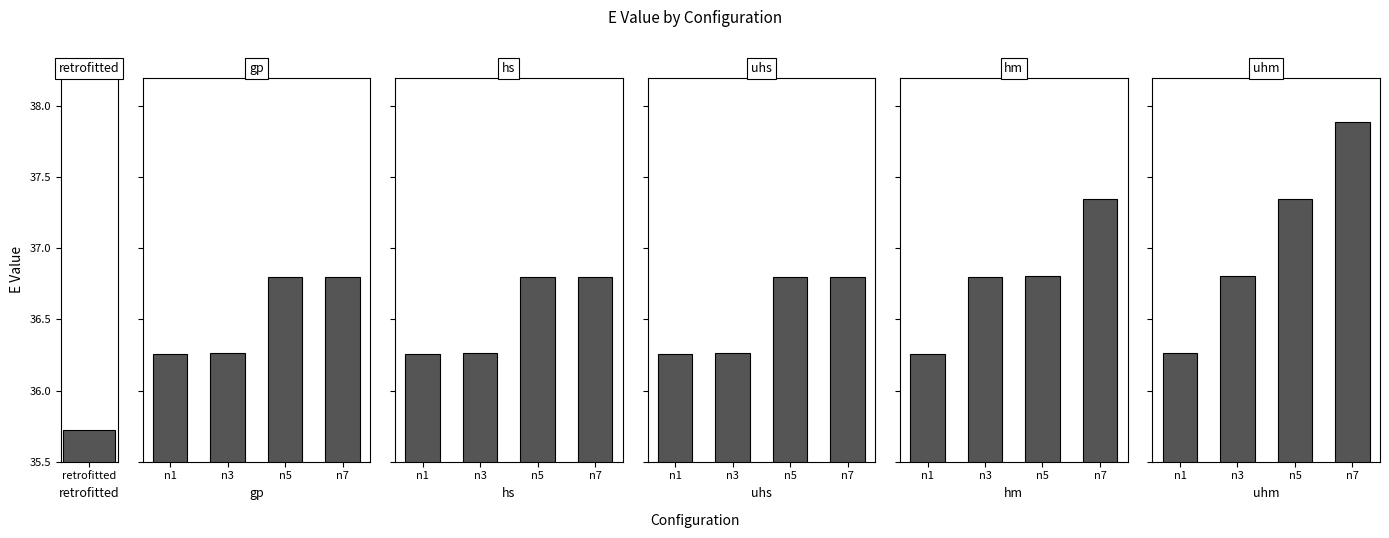

What is the value of the 2nd bar from the left?

36.3